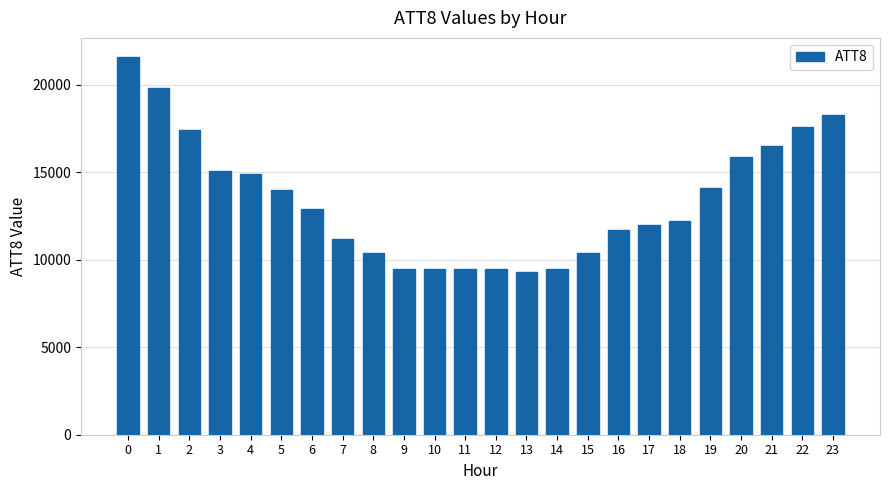

Reading left to right, list all the values displayed in this chart.

0=21600	1=19800	2=17400	3=15100	4=14900	5=14000	6=12900	7=11200	8=10400	9=9500	10=9500	11=9500	12=9500	13=9300	14=9500	15=10400	16=11700	17=12000	18=12200	19=14100	20=15900	21=16500	22=17600	23=18300